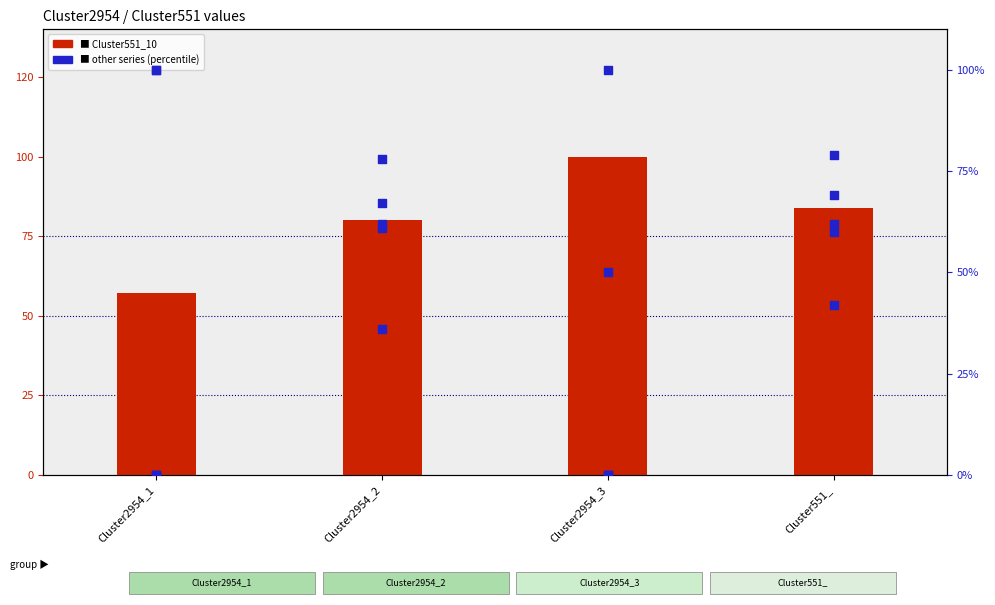

Which series reaches the maximum Y coordinate?

Cluster551_10